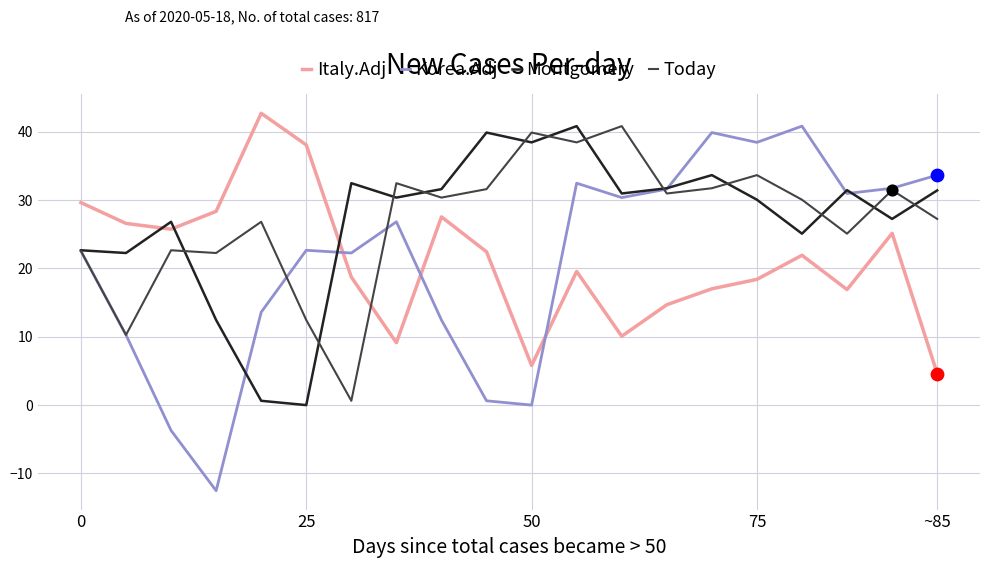

Which series has the widest spread of values?

Korea.Adj